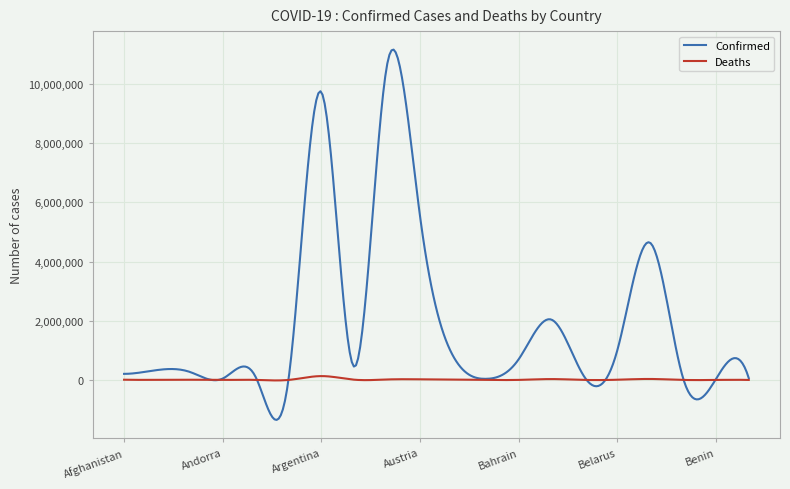

Rank the series by their maximum value, from highest to lowest.

Confirmed, Deaths